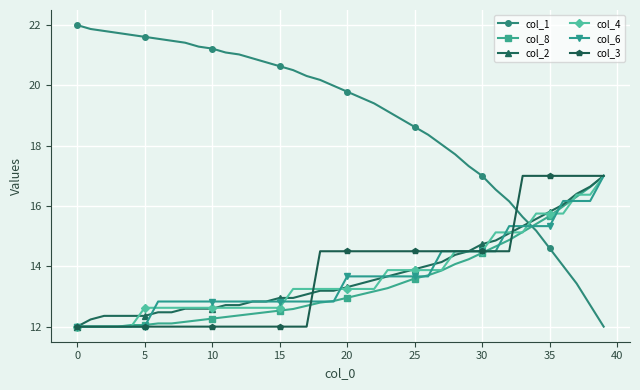

How many data points does each series have?

40